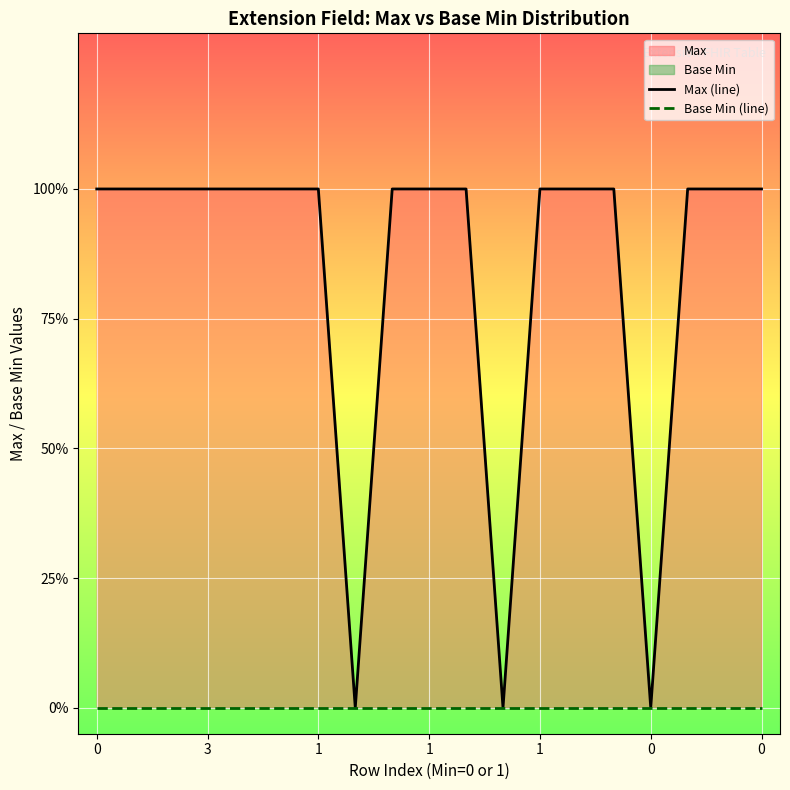

The Max (line) series shows 1 at 1. True or false?

True